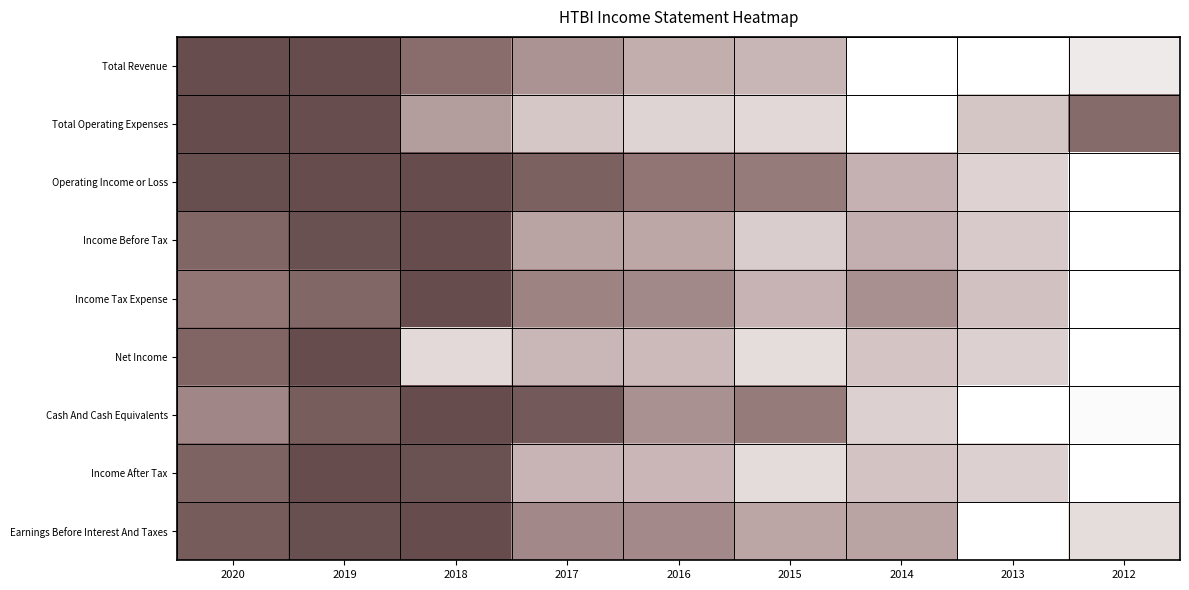

Which label corresponds to the largest value in the chart?

2019